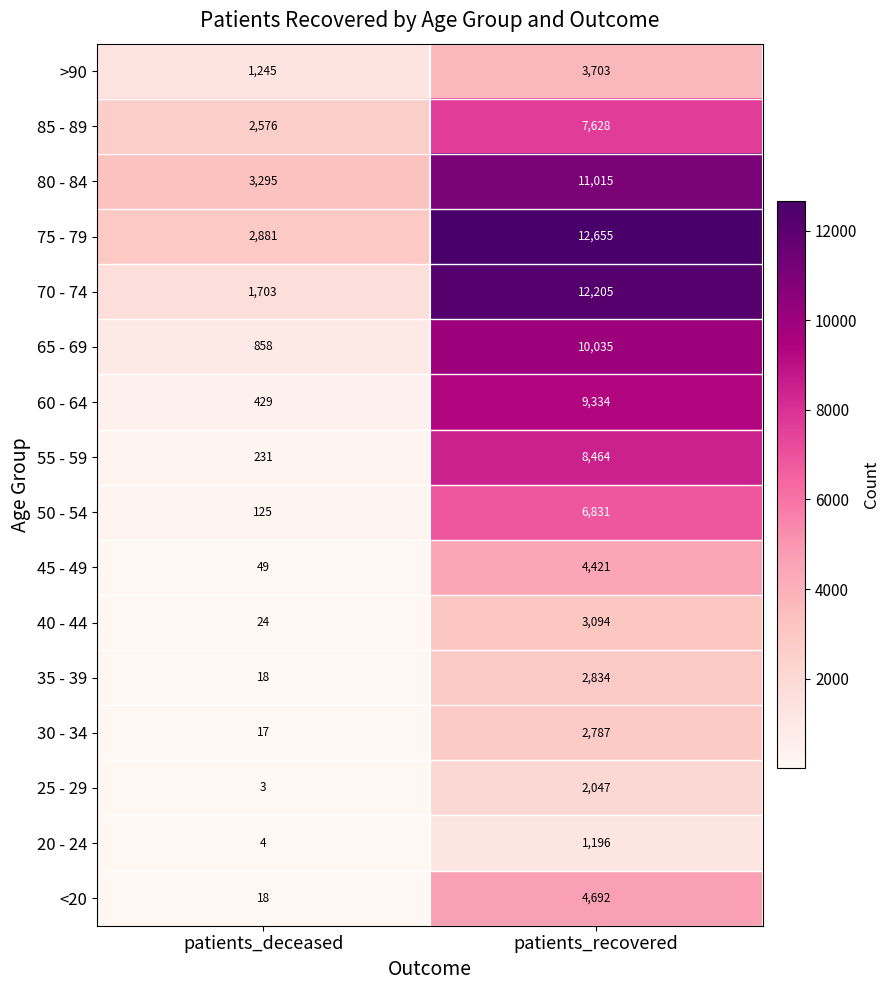

What is the maximum value shown in the chart?

12655